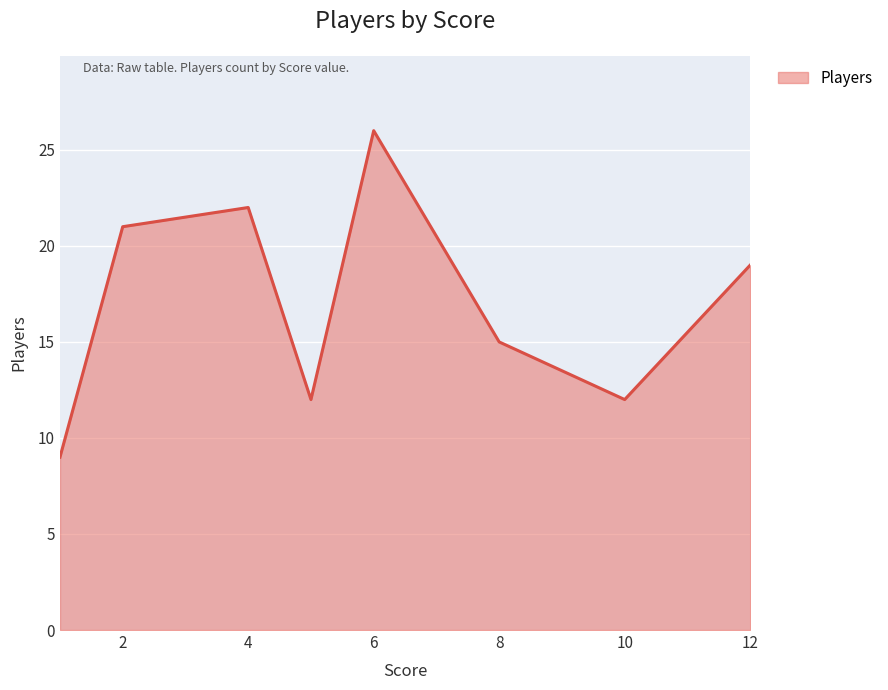

What is the smallest value displayed?

9